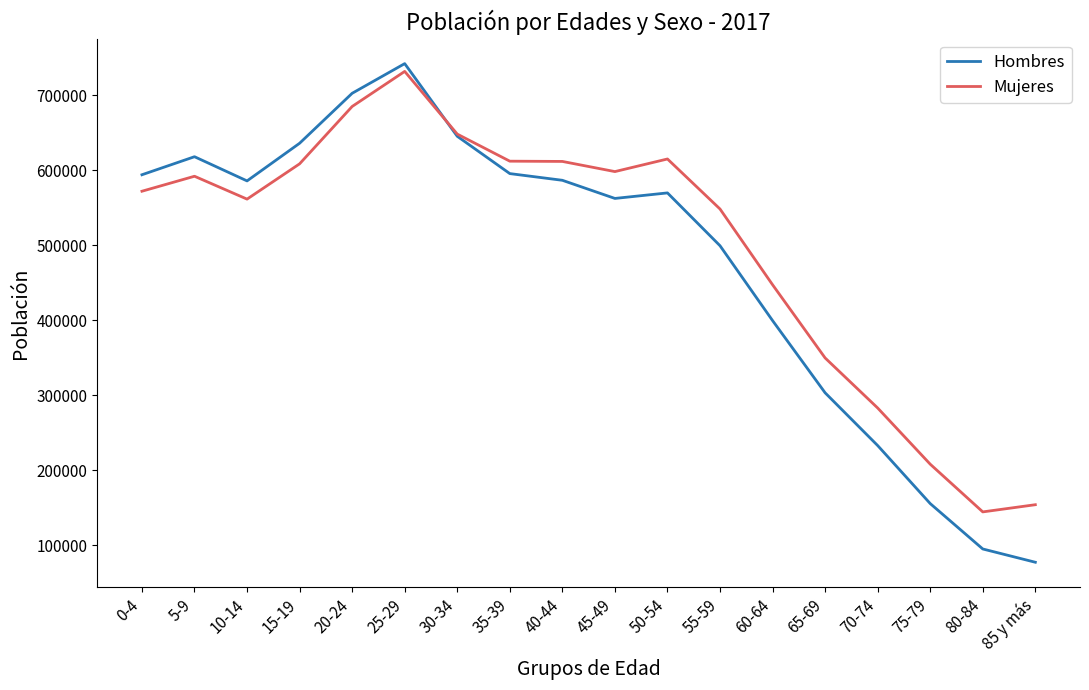

What are all the series names shown in the legend?

Hombres, Mujeres